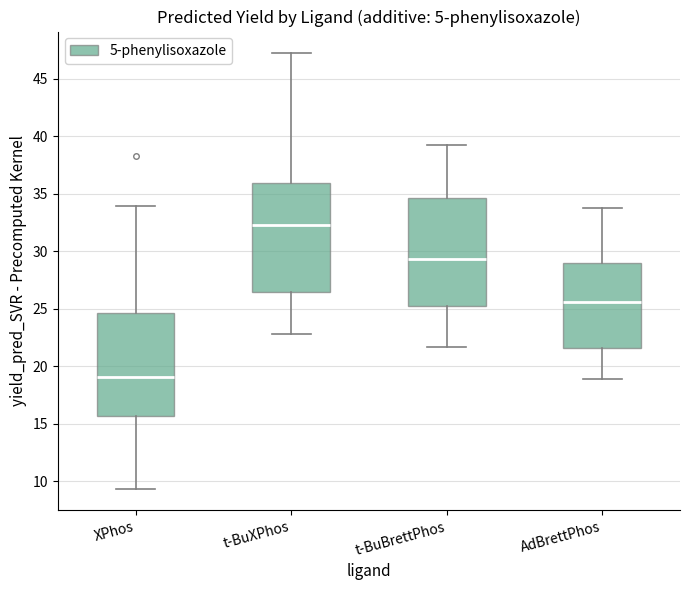

Which box has the lowest median line?

XPhos